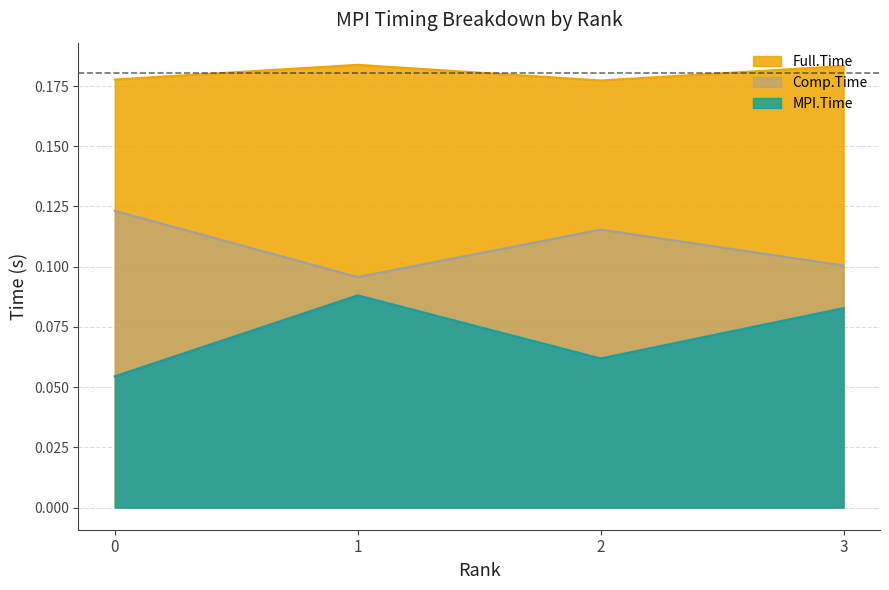

At which category does MPI.Time reach its first local peak?

1